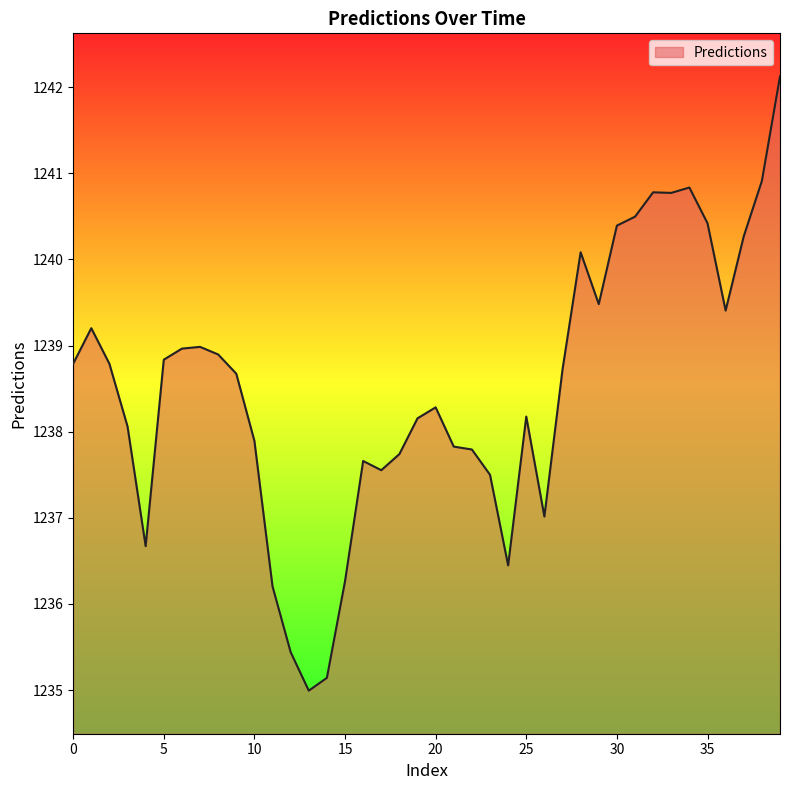

What is the smallest value displayed?

1235.0